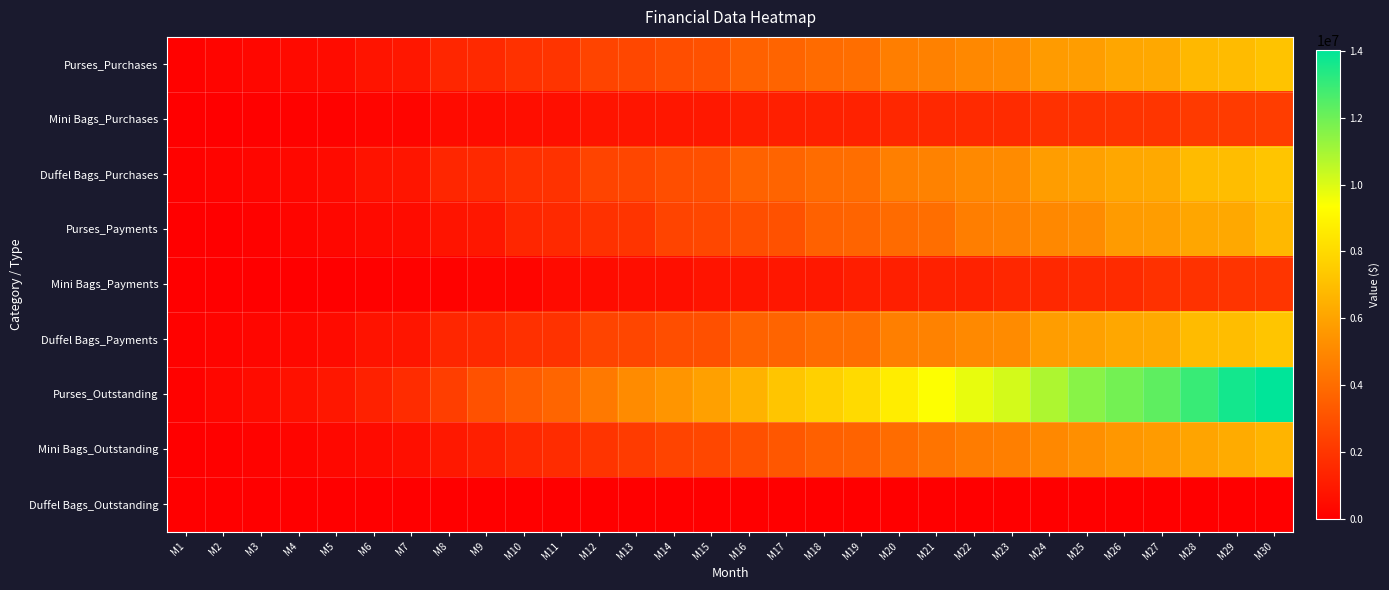

Count the number of categories in the chart.

30